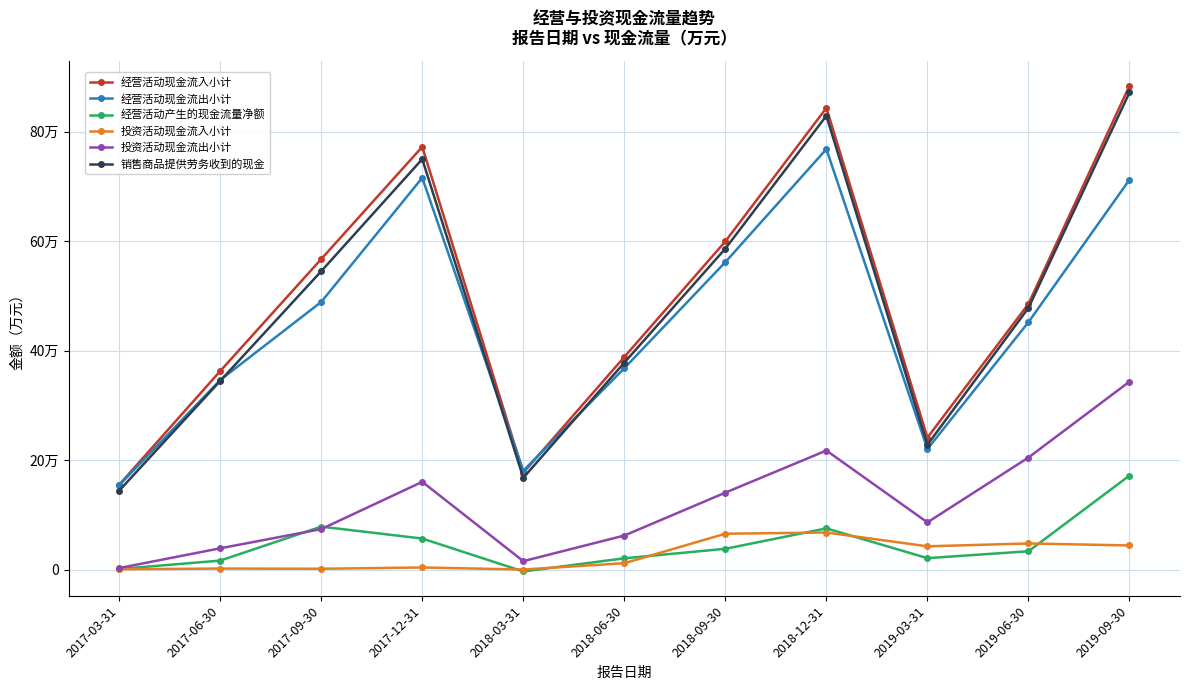

Which series has the largest total across all categories?

经营活动现金流入小计